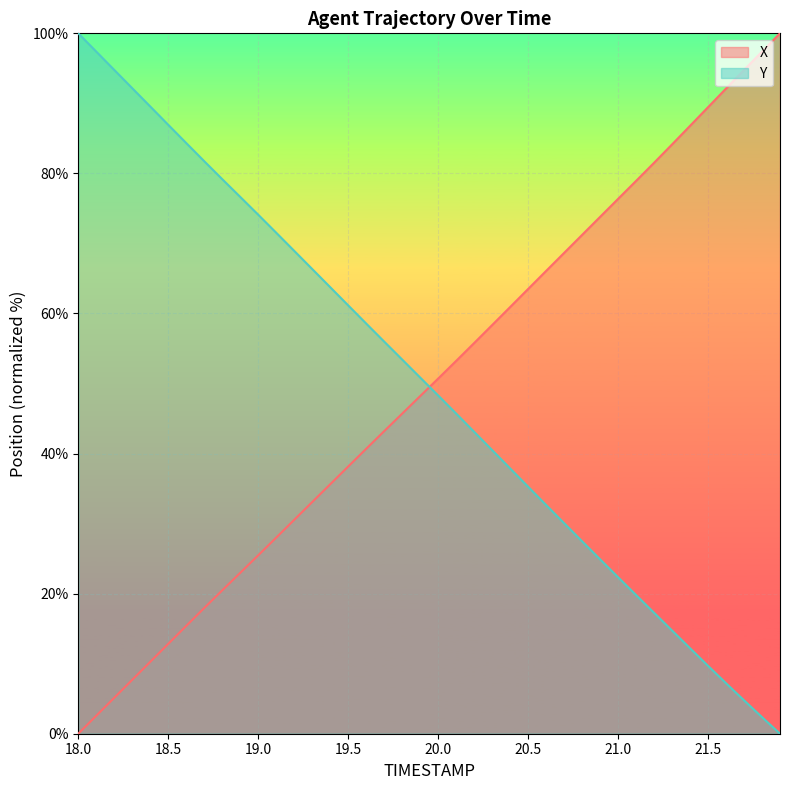

Is the value of Y at 18.2 greater than the value of X at 19.4?

Yes